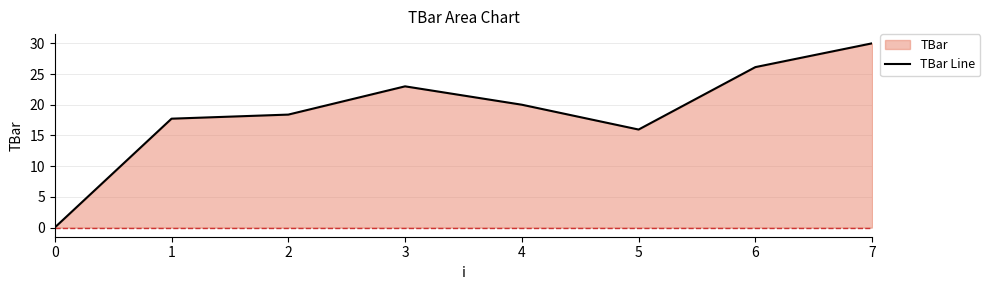

How many lines are shown in the chart?

1